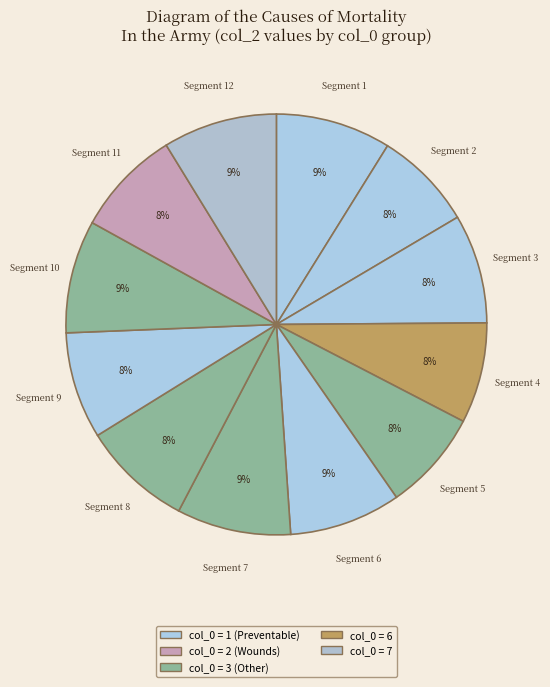

Count the number of slices in the pie.

12